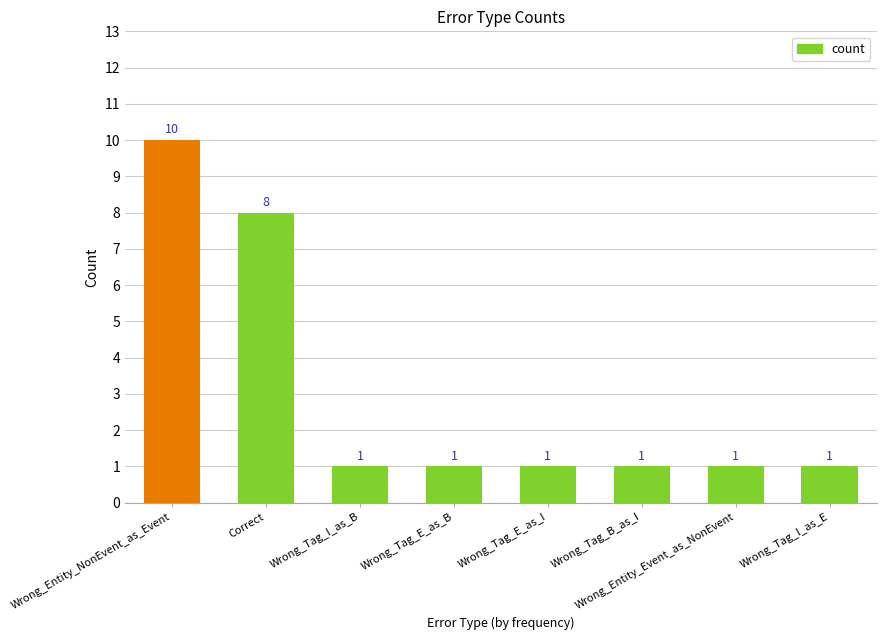

What is the value of the 1st bar from the left?

10